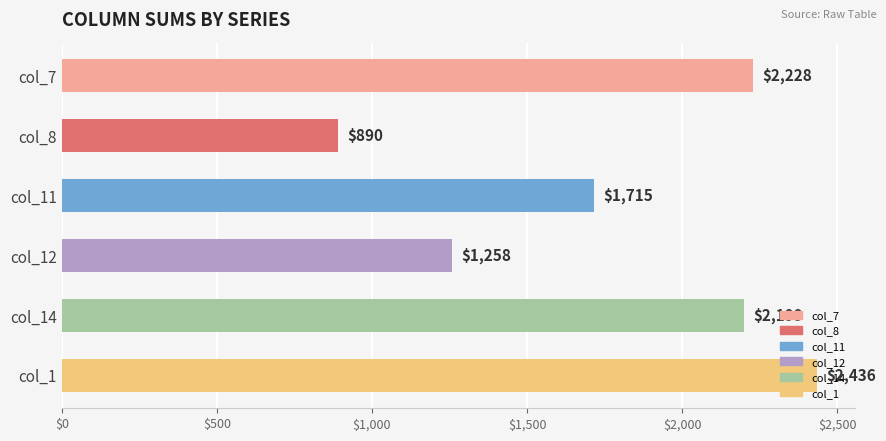

What is the change in value from col_7 to col_12?

-970